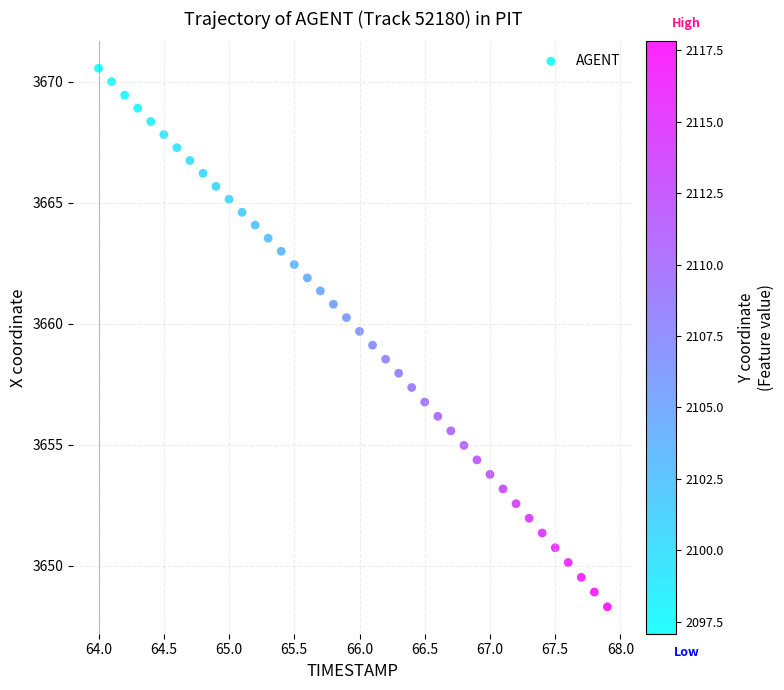

What is the range of X values (max minus min)?

3.9